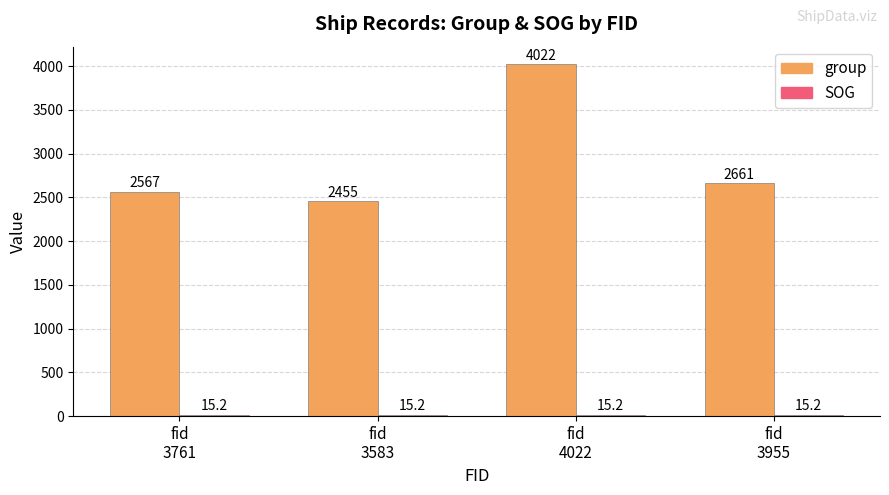

What is the sum of all group values?

11705.0